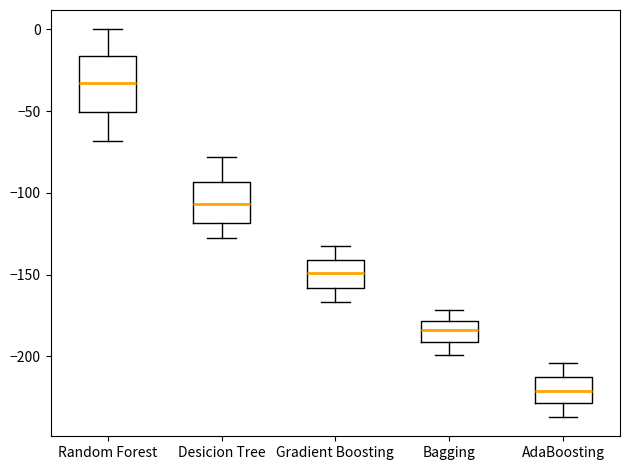

Comparing the boxes themselves (not the whiskers), which one is the tallest?

Random Forest